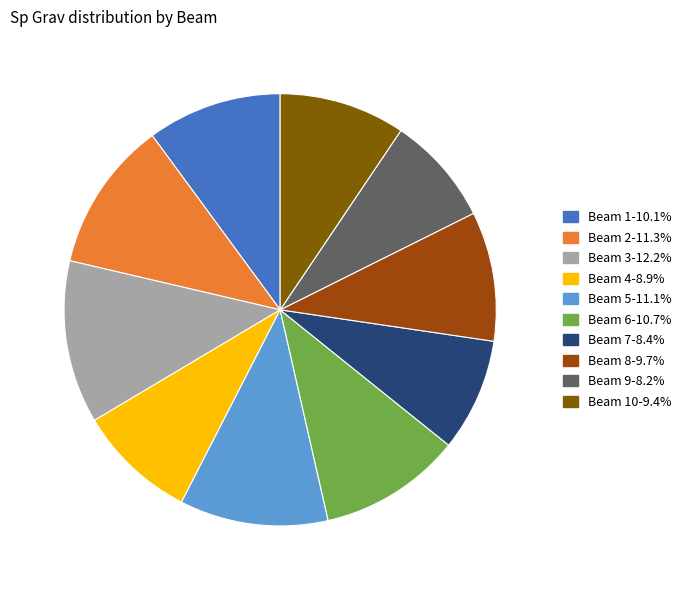

Does Beam 2-11.3% account for over 50% of the chart?

No